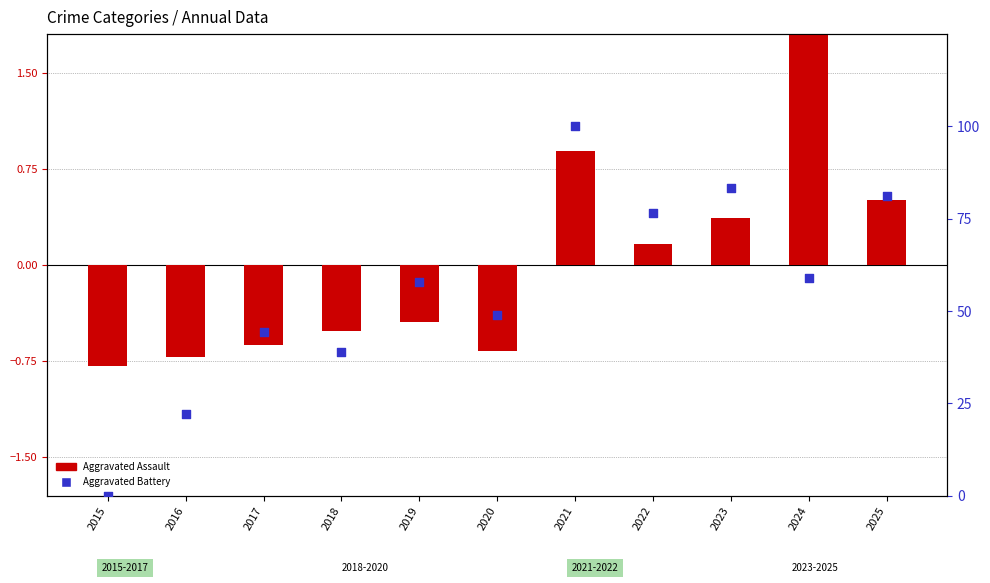

Which series has the widest spread of Y values?

Aggravated Battery